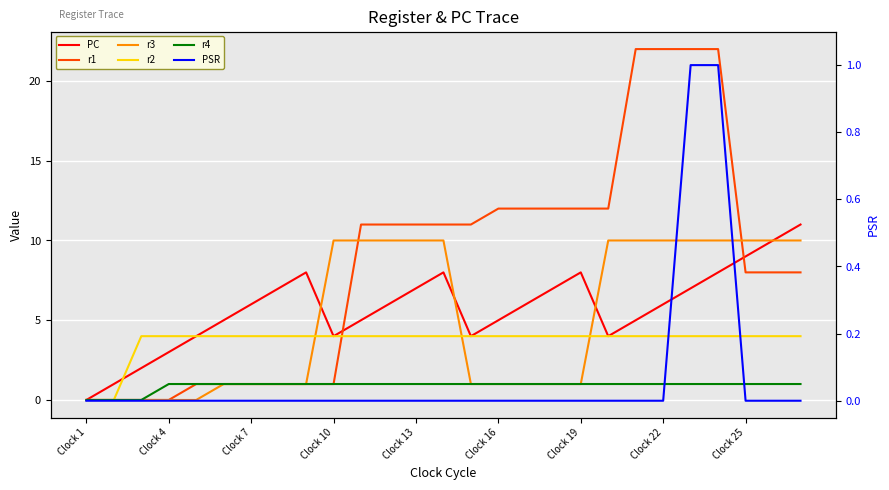

Which series has the widest spread of values?

r1